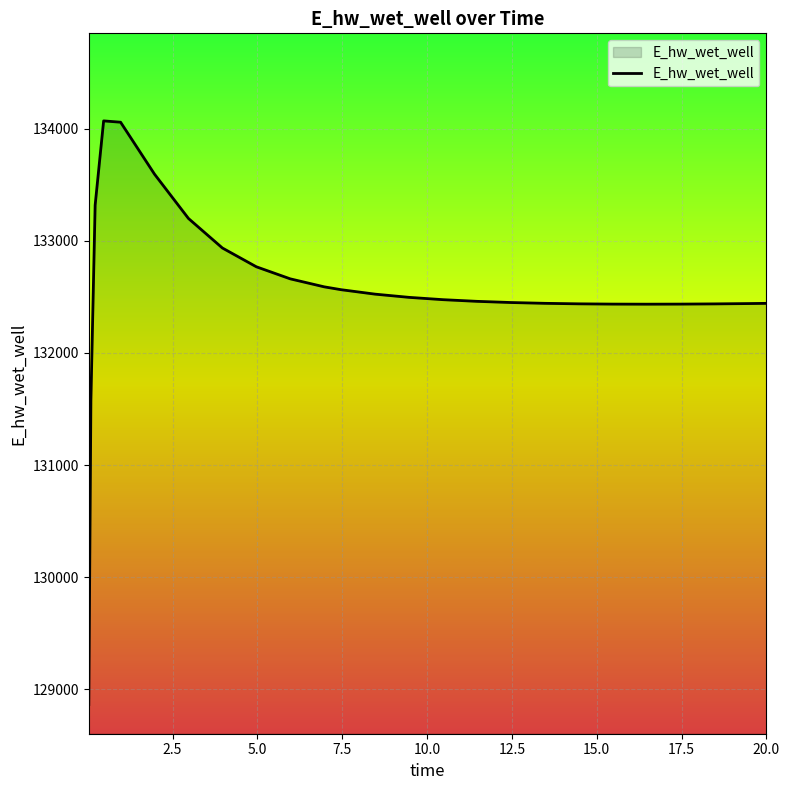

What is the minimum value shown in the chart?

128863.0